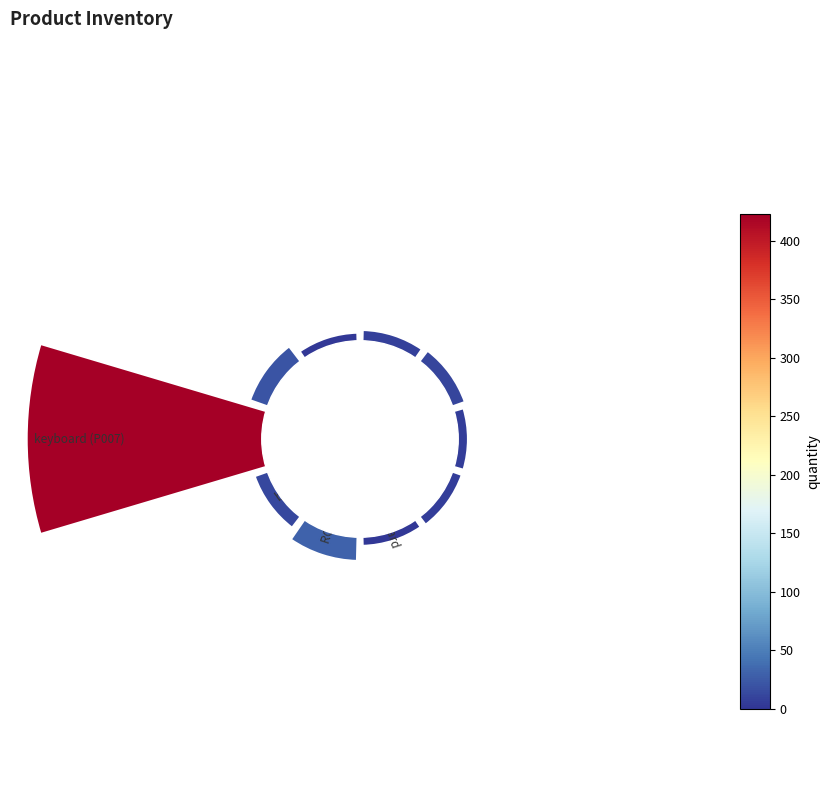

Does 4 account for over 50% of the chart?

No